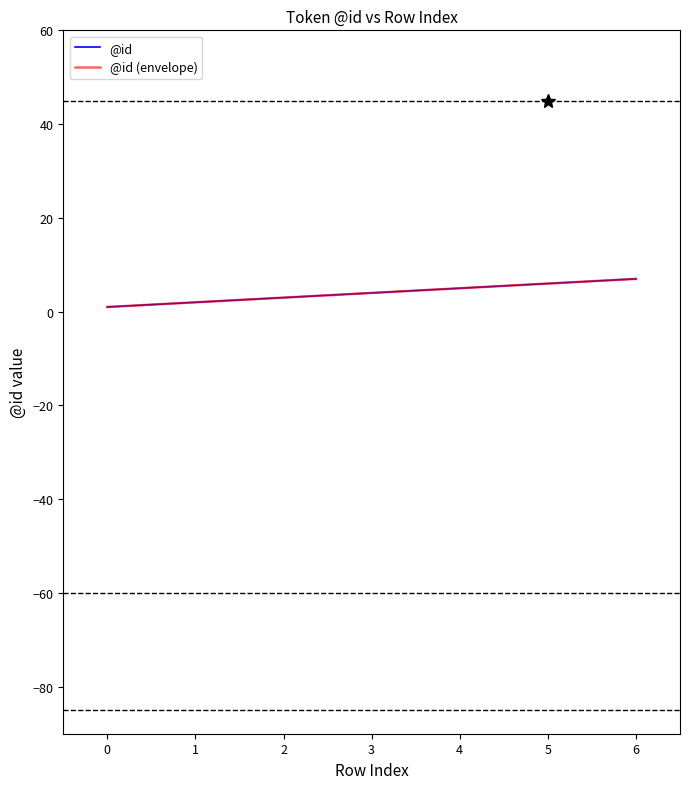

Does the chart have visible grid lines?

No